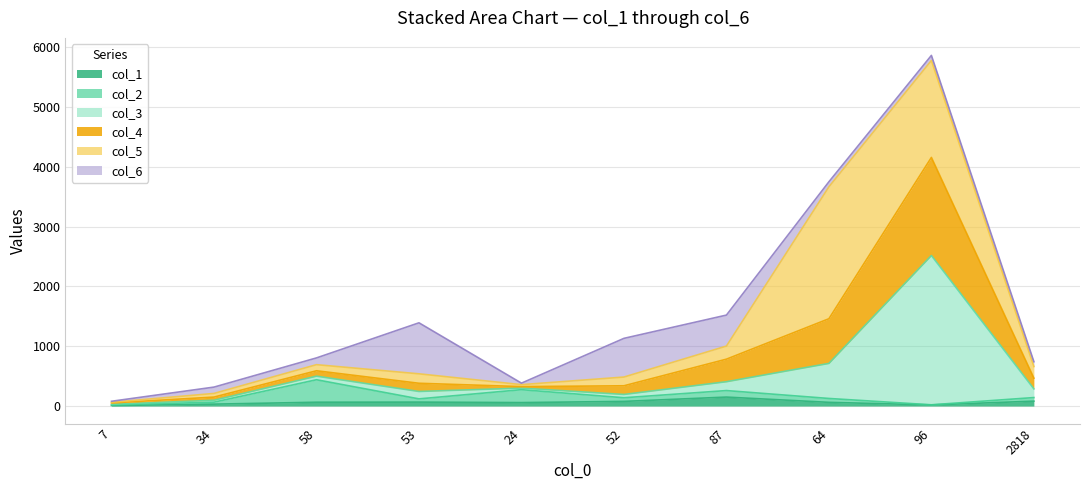

At which category is the sum across all series the highest?

96